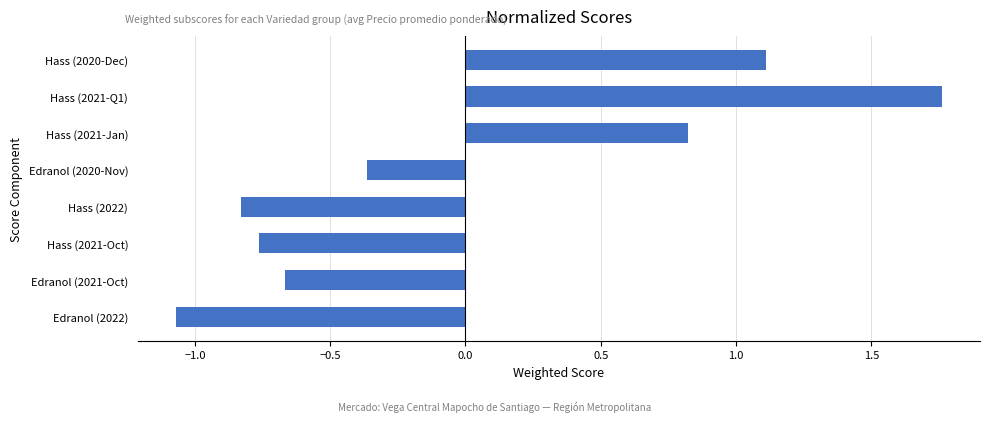

Rank the categories by value from highest to lowest.

Hass (2021-Q1), Hass (2020-Dec), Hass (2021-Jan), Edranol (2020-Nov), Edranol (2021-Oct), Hass (2021-Oct), Hass (2022), Edranol (2022)